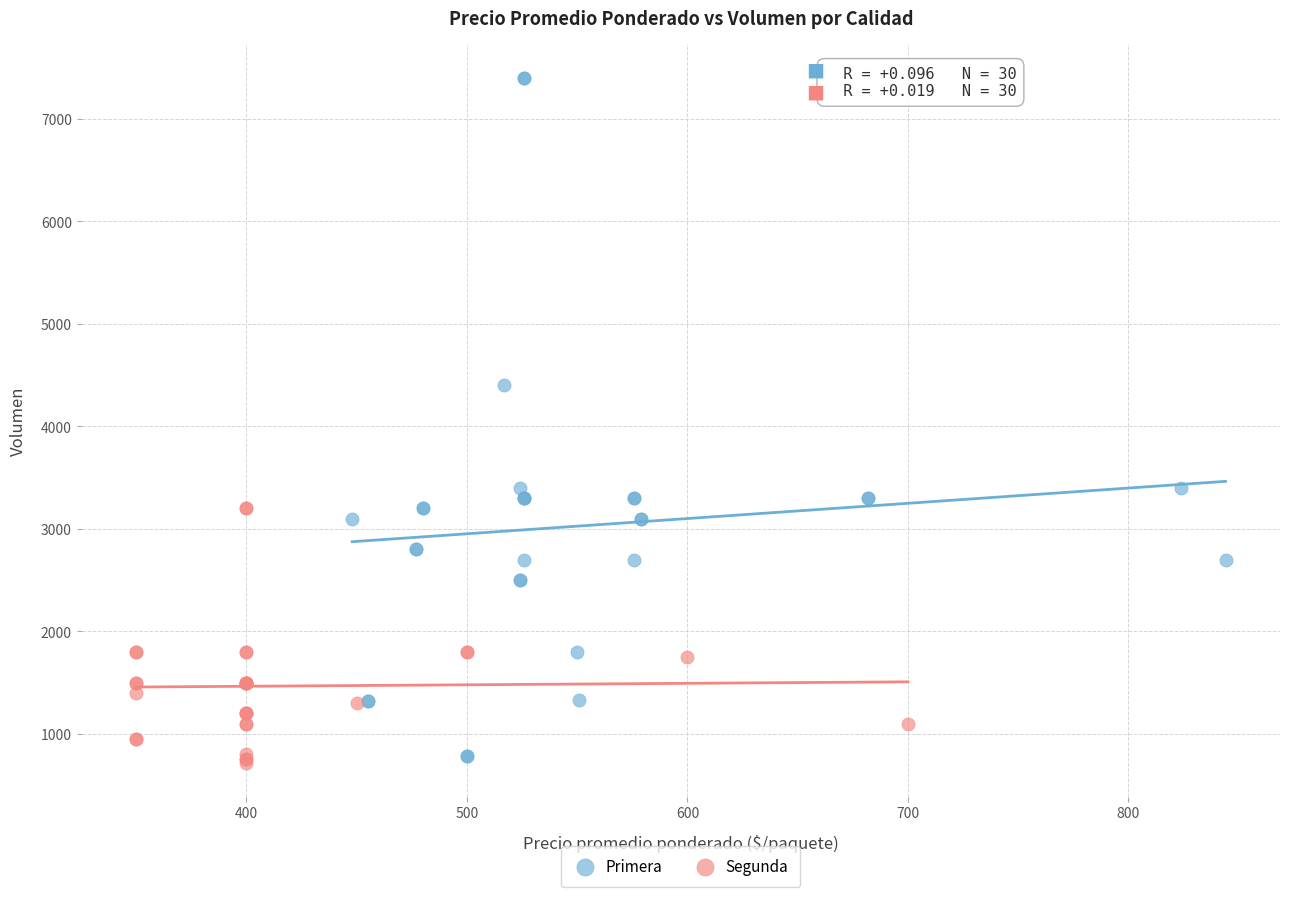

What are all the series names shown in the legend?

Primera, Segunda